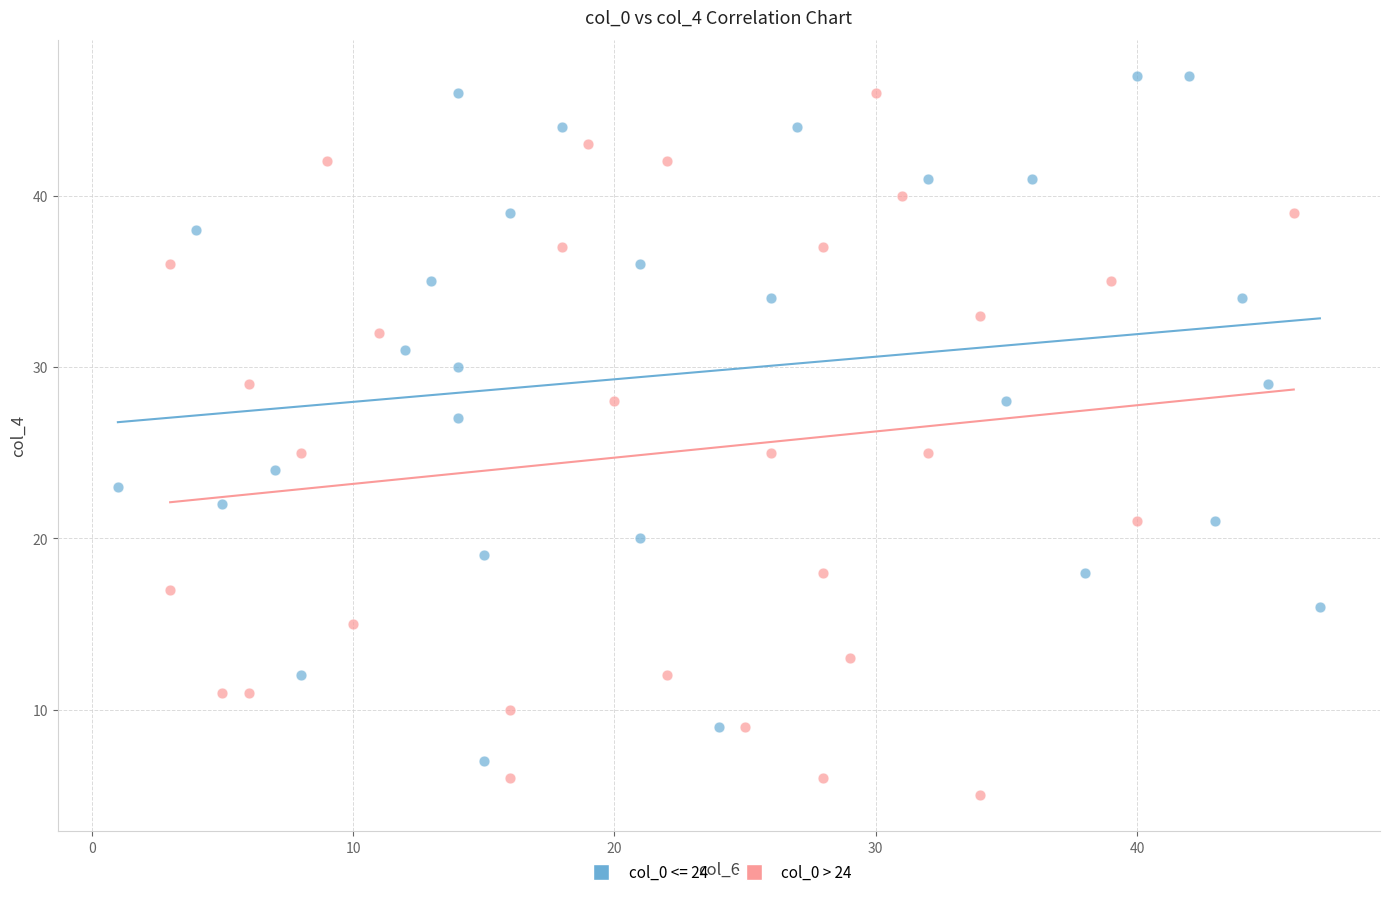

Which series contains the lowest Y value?

col_0 > 24